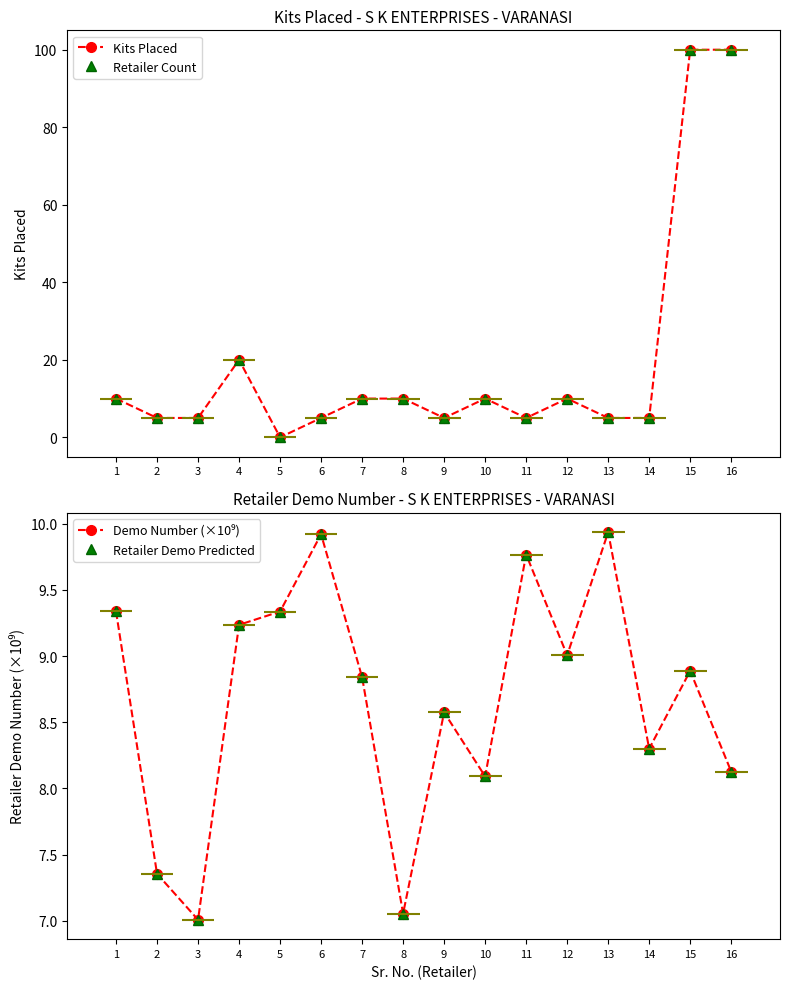

How many interior local peaks does the Demo Number (×10⁹) series have?

5